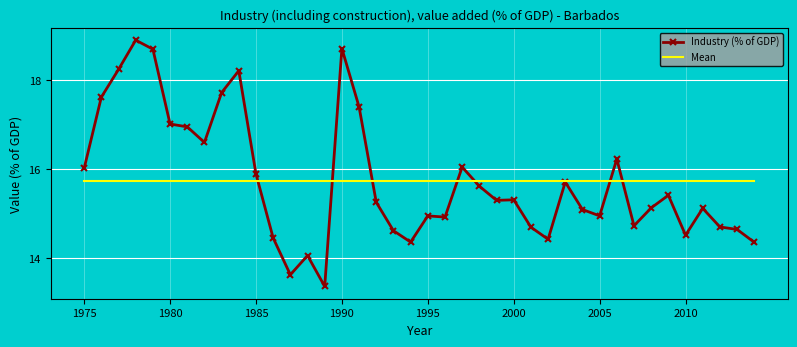

What is the highest value of the Mean series?

15.7